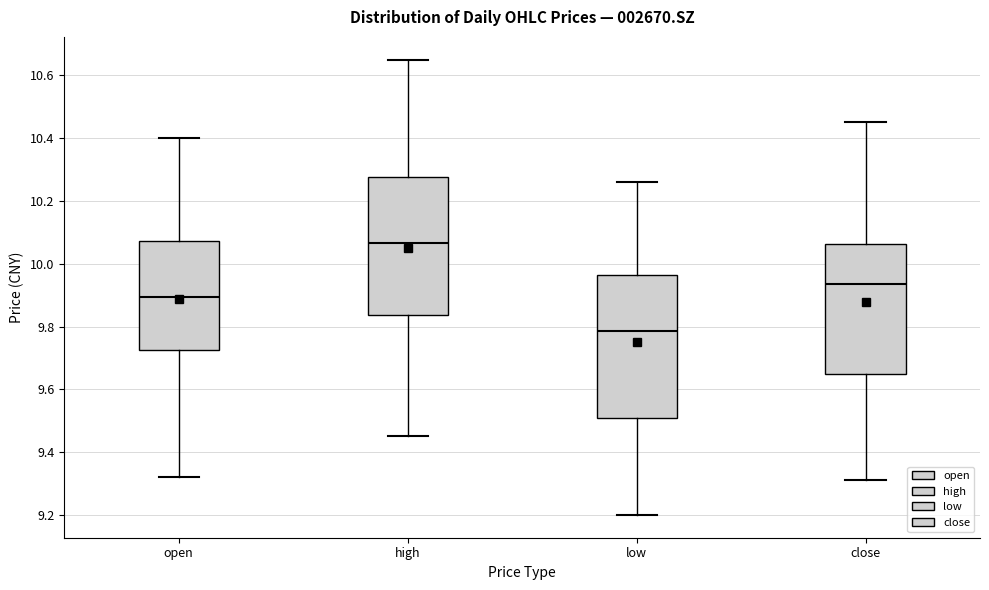

Reading left to right, read every box against the y-axis: the position of its median line, the range the box covers, and the ends of its whiskers. The values are not printed on the chart, so give them approximately, as read against the axis.

open: median 9.90, box 9.72 to 10.08, whiskers 9.32 to 10.40
high: median 10.06, box 9.84 to 10.28, whiskers 9.46 to 10.66
low: median 9.78, box 9.50 to 9.96, whiskers 9.20 to 10.26
close: median 9.94, box 9.66 to 10.06, whiskers 9.32 to 10.46